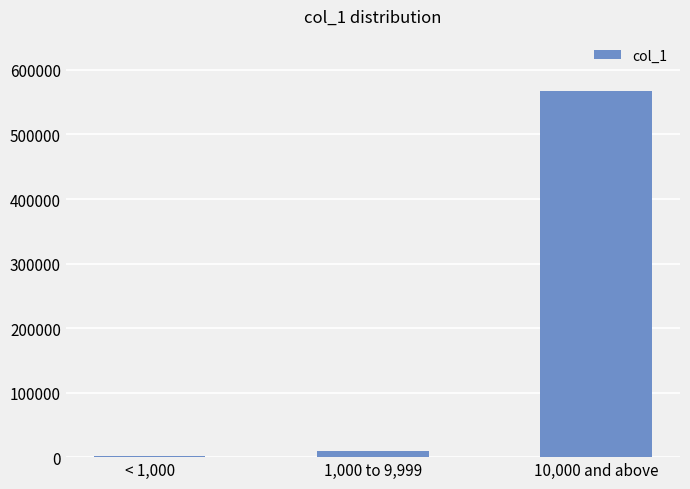

What is the maximum value shown in the chart?

567649